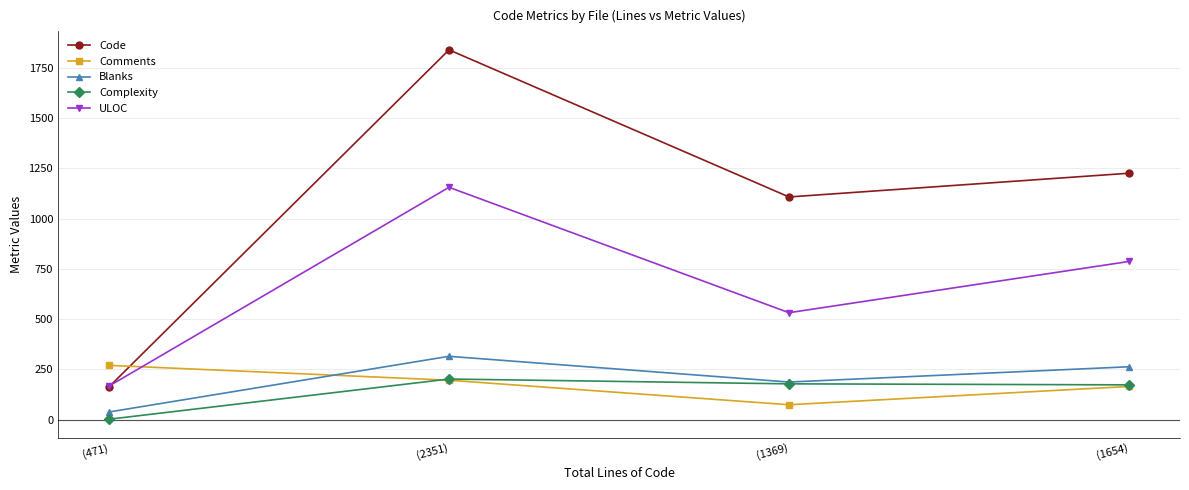

How many intersections are there between Comments and ULOC?

1